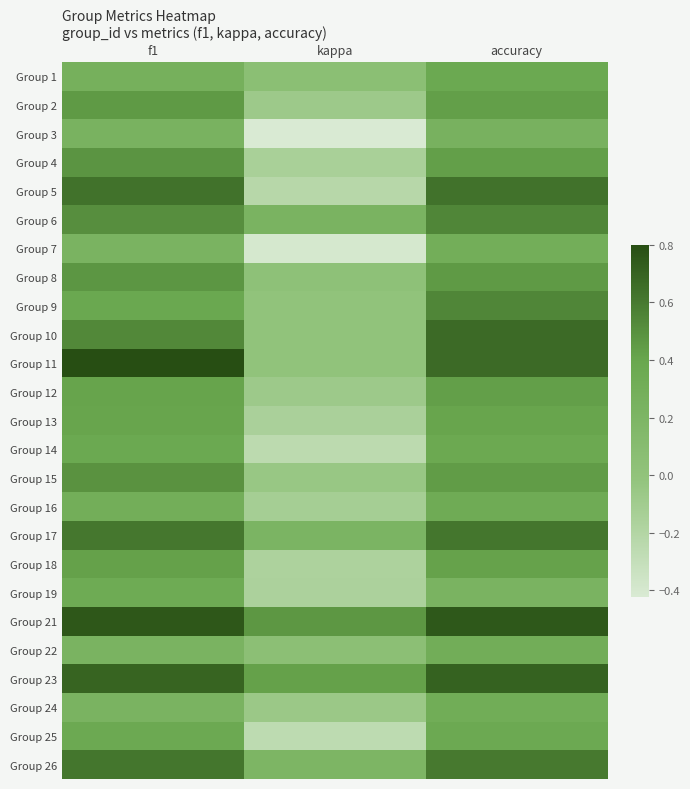

At which category does the chart reach its peak across all series?

f1